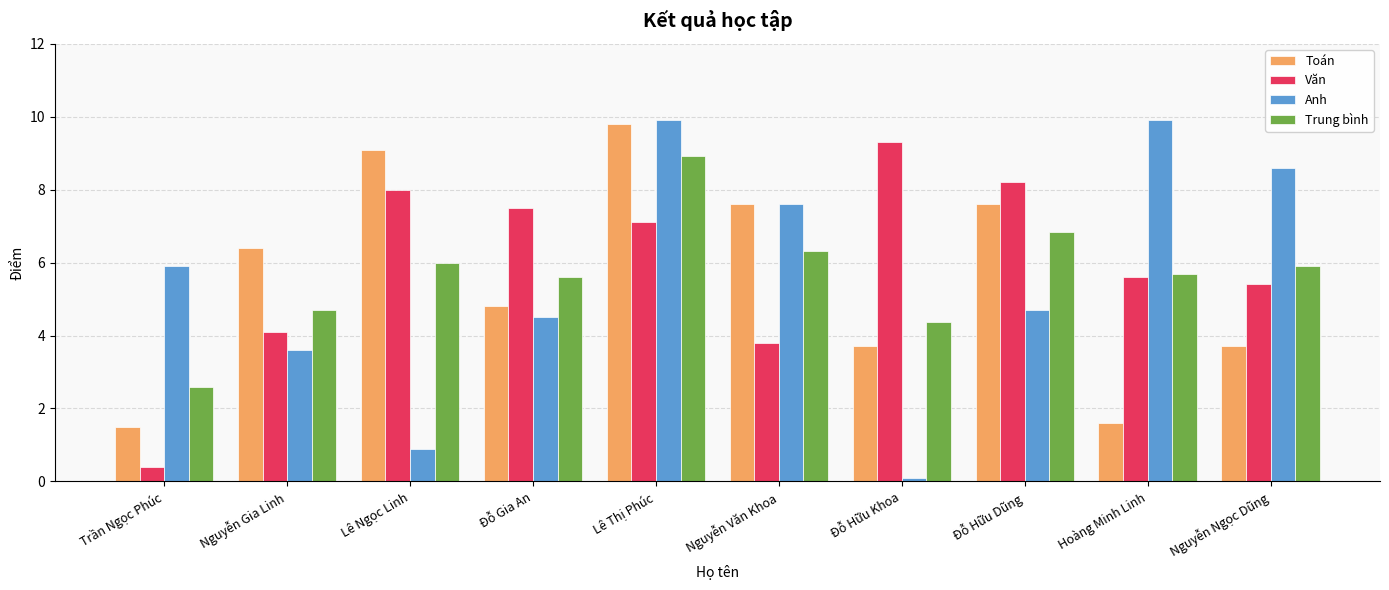

Reading left to right, transcribe all the data shown in this chart.

Toán: Trần Ngọc Phúc=1.5	Nguyễn Gia Linh=6.4	Lê Ngọc Linh=9.1	Đỗ Gia An=4.8	Lê Thị Phúc=9.8	Nguyễn Văn Khoa=7.6	Đỗ Hữu Khoa=3.7	Đỗ Hữu Dũng=7.6	Hoàng Minh Linh=1.6	Nguyễn Ngọc Dũng=3.7
Văn: Trần Ngọc Phúc=0.4	Nguyễn Gia Linh=4.1	Lê Ngọc Linh=8.0	Đỗ Gia An=7.5	Lê Thị Phúc=7.1	Nguyễn Văn Khoa=3.8	Đỗ Hữu Khoa=9.3	Đỗ Hữu Dũng=8.2	Hoàng Minh Linh=5.6	Nguyễn Ngọc Dũng=5.4
Anh: Trần Ngọc Phúc=5.9	Nguyễn Gia Linh=3.6	Lê Ngọc Linh=0.9	Đỗ Gia An=4.5	Lê Thị Phúc=9.9	Nguyễn Văn Khoa=7.6	Đỗ Hữu Khoa=0.1	Đỗ Hữu Dũng=4.7	Hoàng Minh Linh=9.9	Nguyễn Ngọc Dũng=8.6
Trung bình: Trần Ngọc Phúc=2.6	Nguyễn Gia Linh=4.7	Lê Ngọc Linh=6.0	Đỗ Gia An=5.6	Lê Thị Phúc=8.9	Nguyễn Văn Khoa=6.3	Đỗ Hữu Khoa=4.4	Đỗ Hữu Dũng=6.8	Hoàng Minh Linh=5.7	Nguyễn Ngọc Dũng=5.9